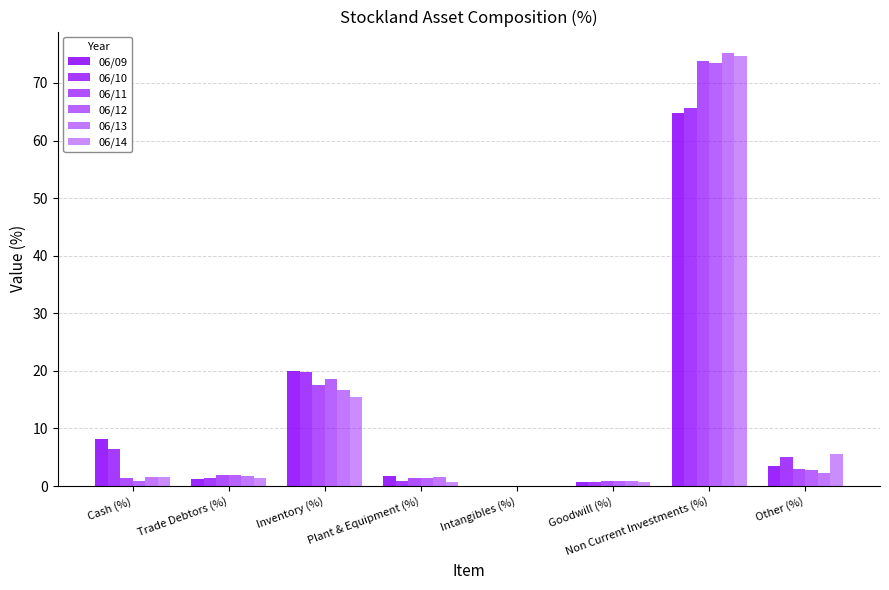

Reading left to right, list all the values displayed in this chart.

06/09: 8.1	1.2	19.9	1.8	0.0	0.8	64.8	3.5
06/10: 6.4	1.4	19.8	0.9	0.0	0.8	65.7	5.0
06/11: 1.3	1.9	17.6	1.5	0.0	0.8	73.8	3.0
06/12: 0.9	2.0	18.6	1.5	0.0	0.8	73.4	2.8
06/13: 1.6	1.7	16.8	1.6	0.0	0.8	75.2	2.3
06/14: 1.6	1.3	15.5	0.7	0.0	0.6	74.6	5.7